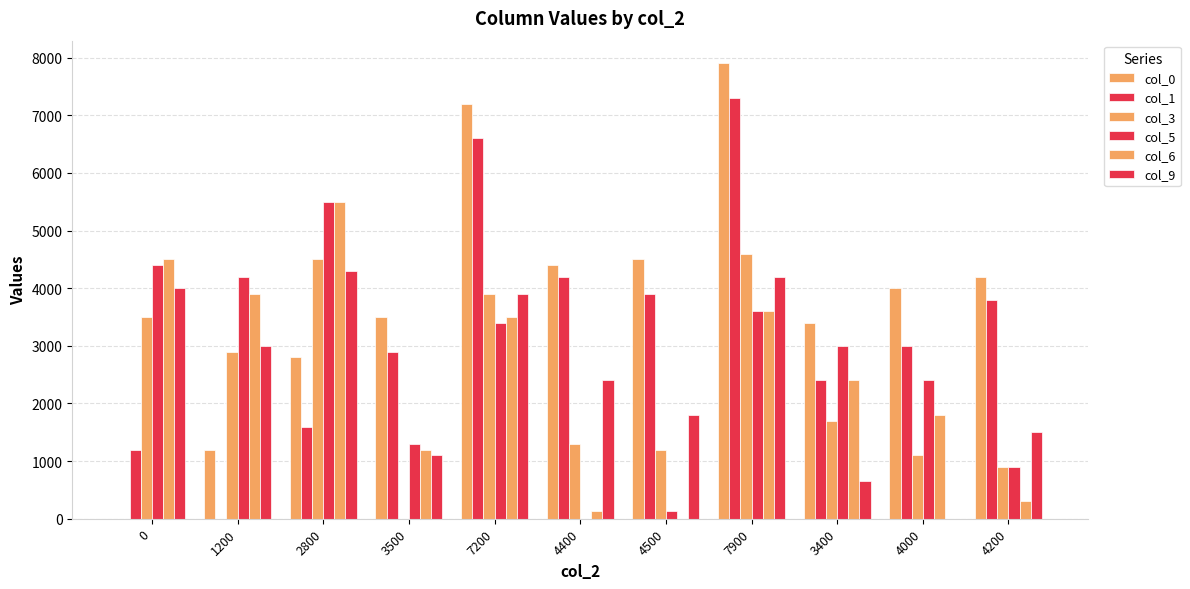

Rank the series by their maximum value, from highest to lowest.

col_0, col_1, col_5, col_6, col_3, col_9